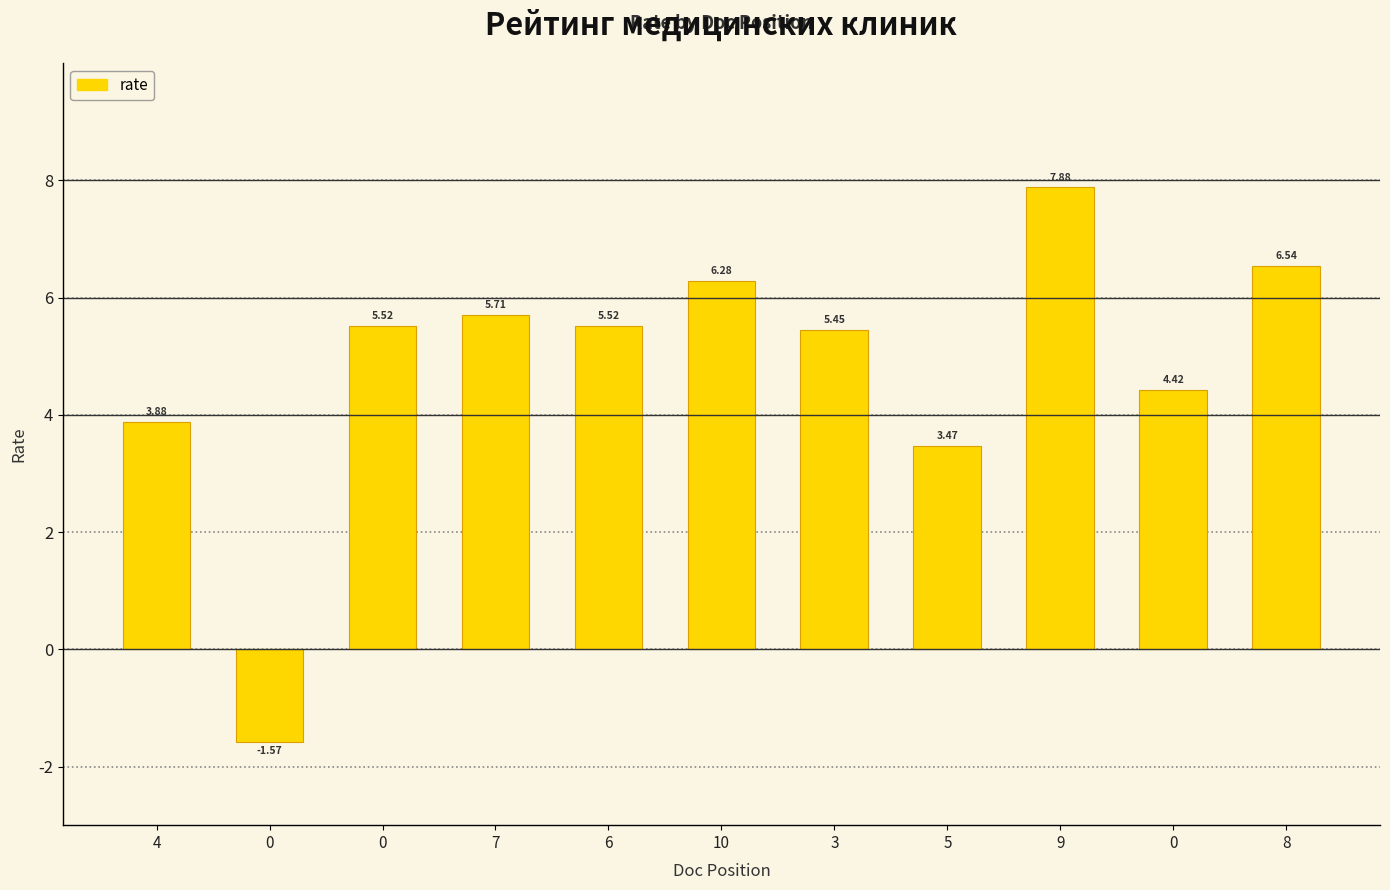

Reading left to right, extract all data points from this chart.

4=3.9	0=-1.6	0=5.5	7=5.7	6=5.5	10=6.3	3=5.5	5=3.5	9=7.9	0=4.4	8=6.5